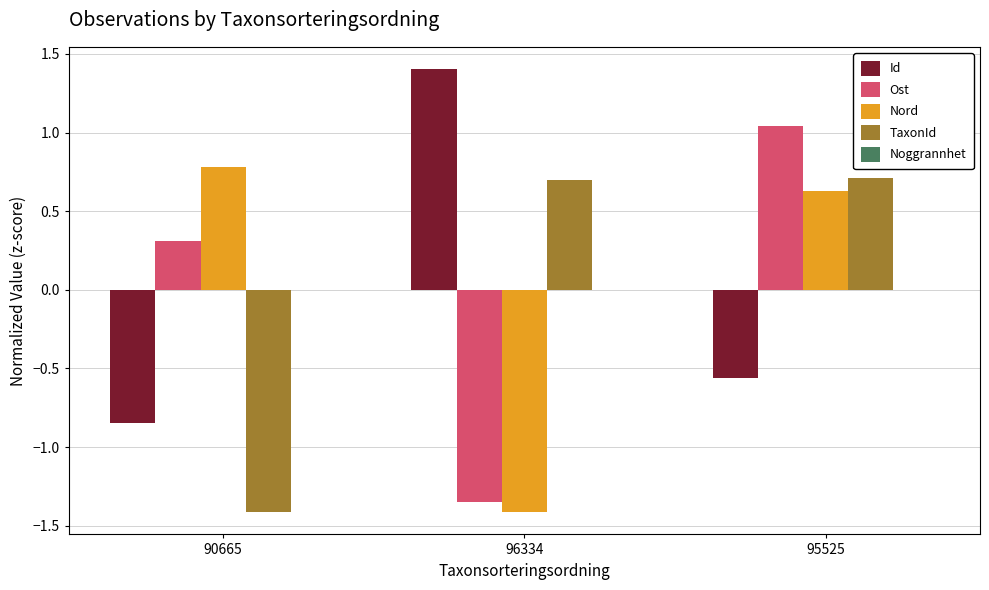

At which label does TaxonId first exceed 0?

96334